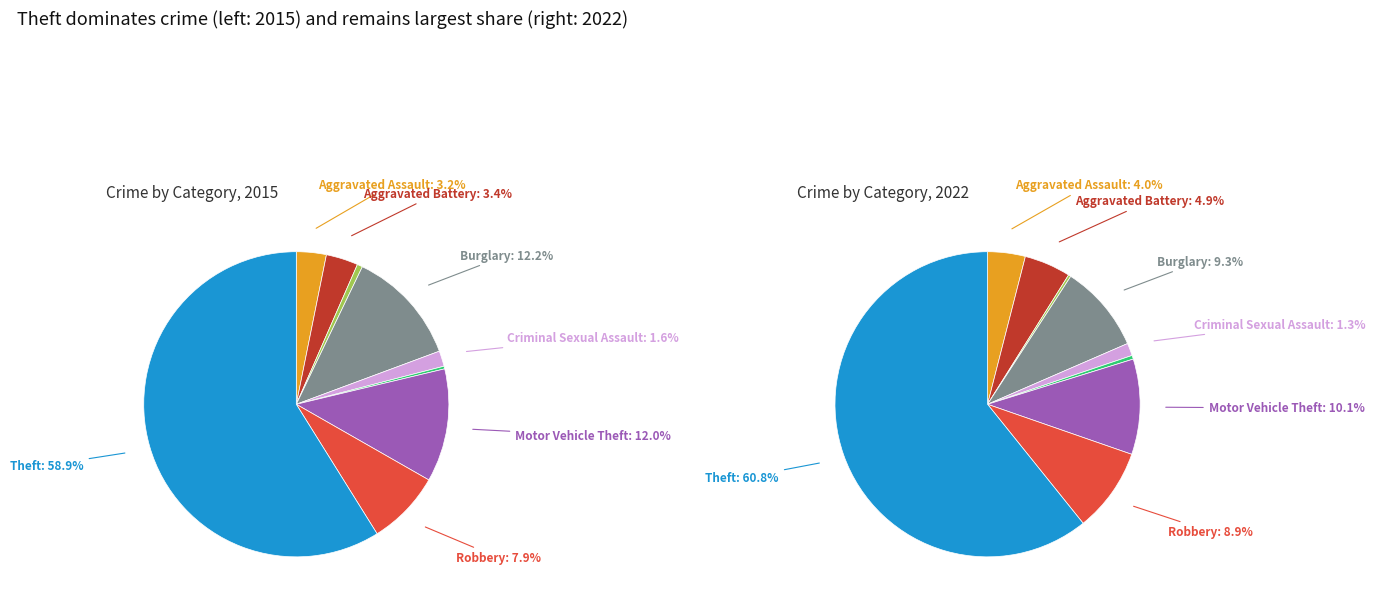

To the nearest percent, what is the combined percentage of Robbery and Homicide?

9%